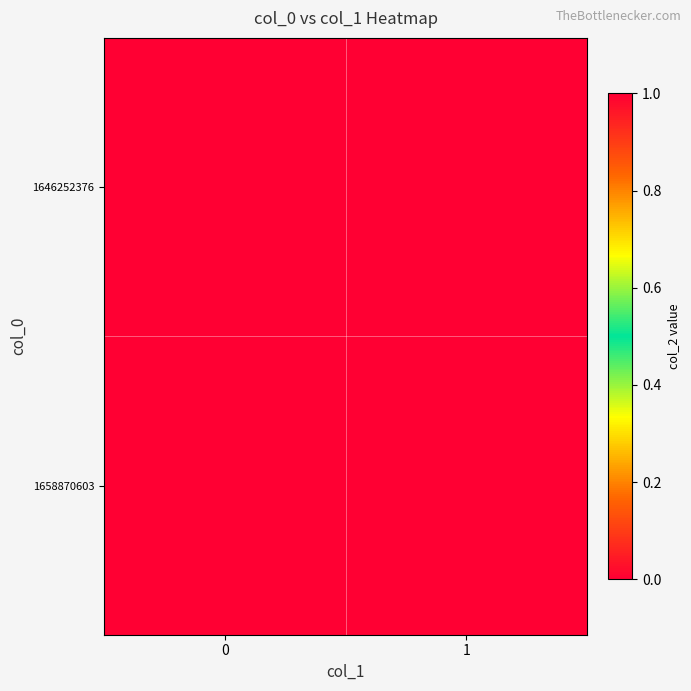

Rank the series at 1 from highest to lowest value.

1646252376, 1658870603